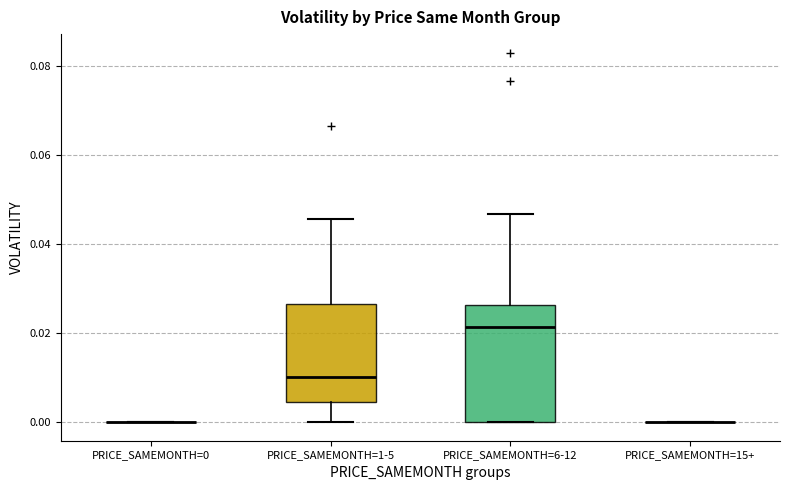

Reading left to right, read every box against the y-axis: the position of its median line, the range the box covers, and the ends of its whiskers. The values are not printed on the chart, so give them approximately, as read against the axis.

PRICE_SAMEMONTH=0: box collapsed to a line at 0.000, whiskers 0.000 to 0.000
PRICE_SAMEMONTH=1-5: median 0.010, box 0.004 to 0.026, whiskers 0.000 to 0.046
PRICE_SAMEMONTH=6-12: median 0.022, box 0.000 to 0.026, whiskers 0.000 to 0.046
PRICE_SAMEMONTH=15+: box collapsed to a line at 0.000, whiskers 0.000 to 0.000